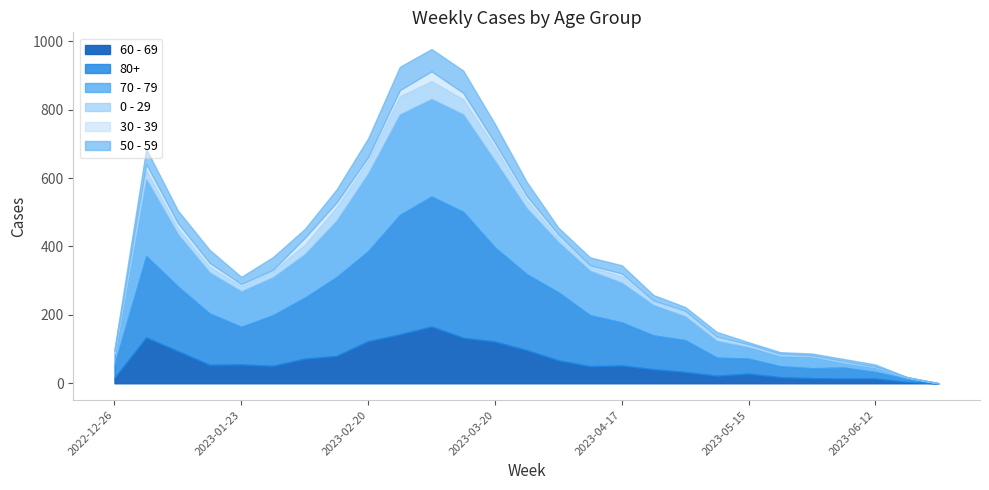

At which label does 60 - 69 reach its peak?

2023-03-06